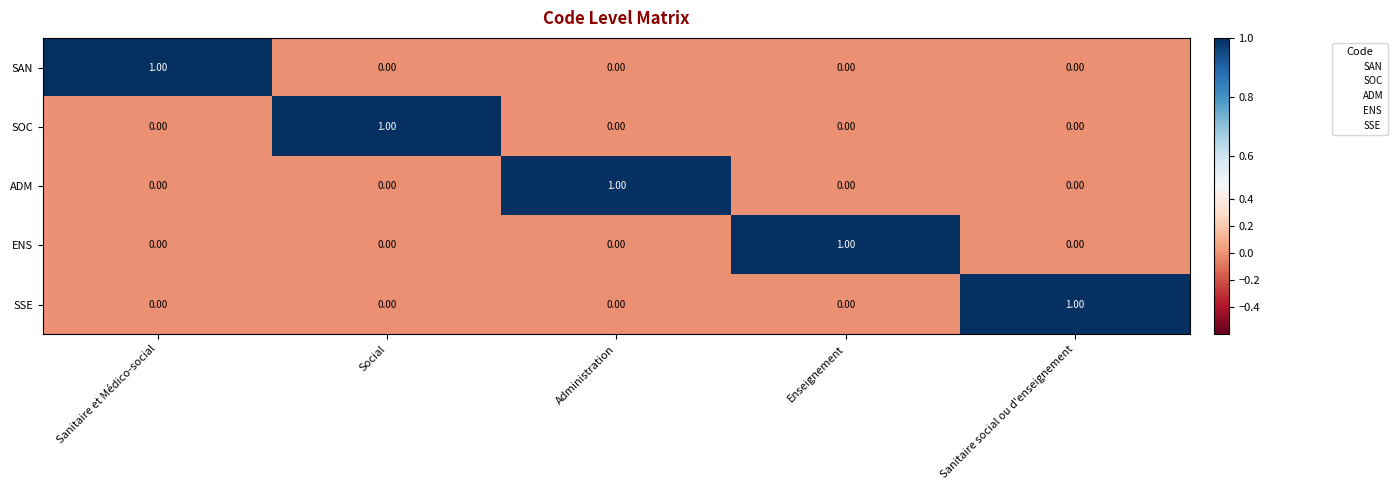

At how many categories does at least one series exceed 0?

5